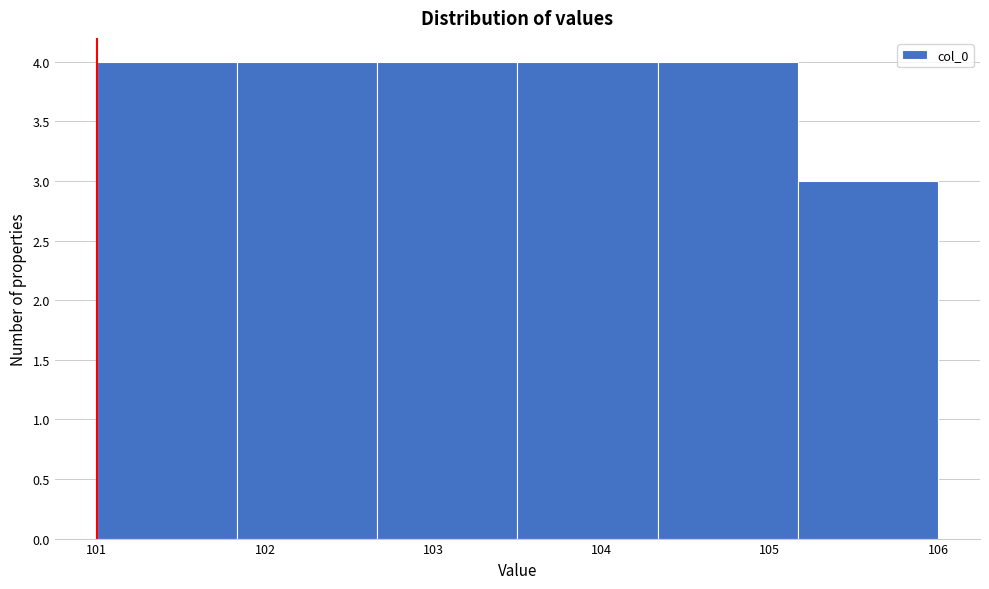

Reading left to right, list every bar in this chart as the range it spans on the x-axis followed by its height. Neither the bar edges nor the heights are printed on the chart, so give them approximately, as read against the axes.

101.0 to 101.8: 4
101.8 to 102.7: 4
102.7 to 103.5: 4
103.5 to 104.3: 4
104.3 to 105.2: 4
105.2 to 106.0: 3